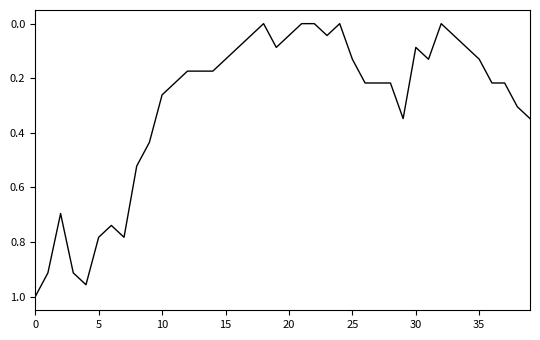

What is the difference between the second highest and second lowest values?

1.0